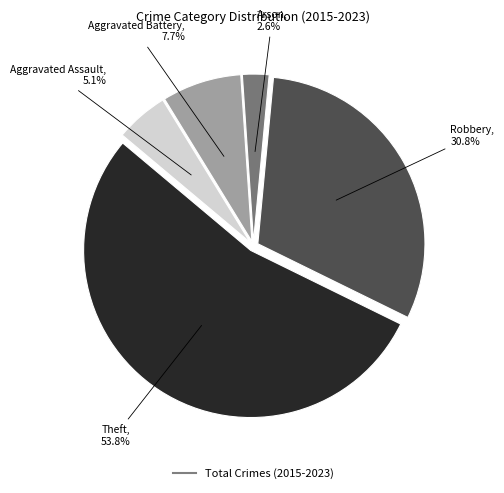

Is there any slice that represents more than half of the pie?

Yes